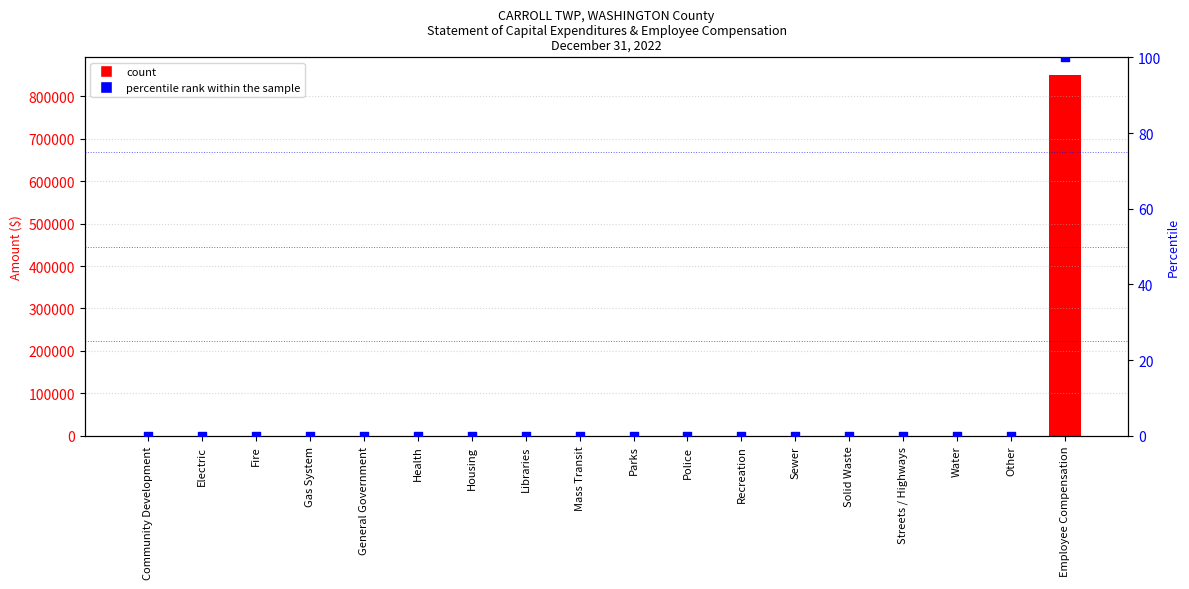

At which category is the sum across all series the highest?

Employee Compensation